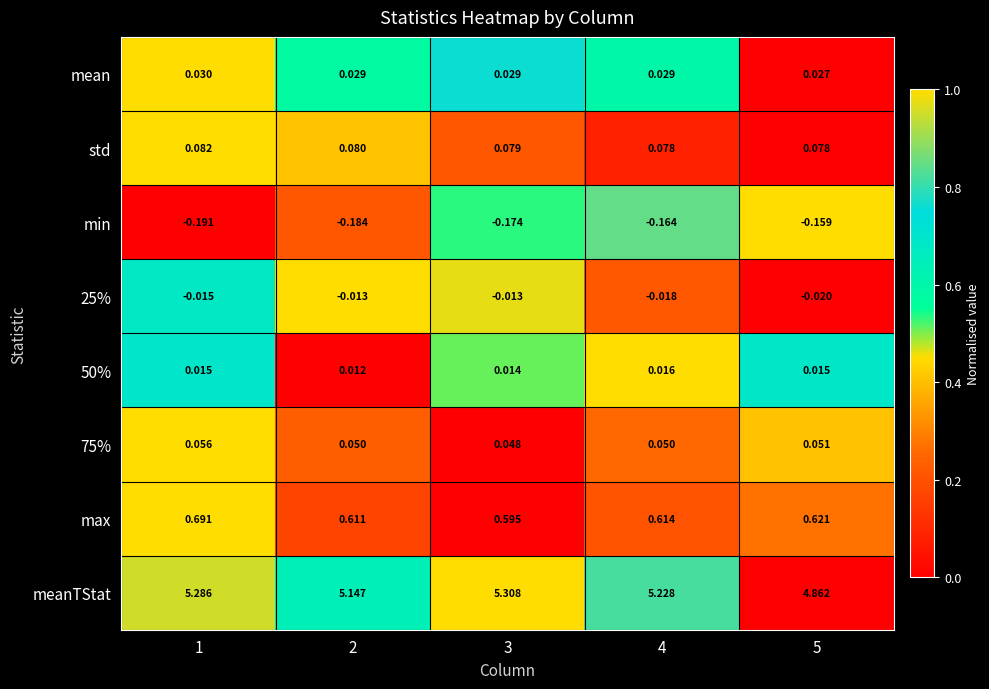

Which series has the largest range (max minus min)?

meanTStat